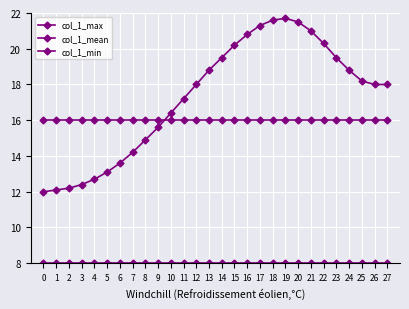

How many lines are shown in the chart?

3